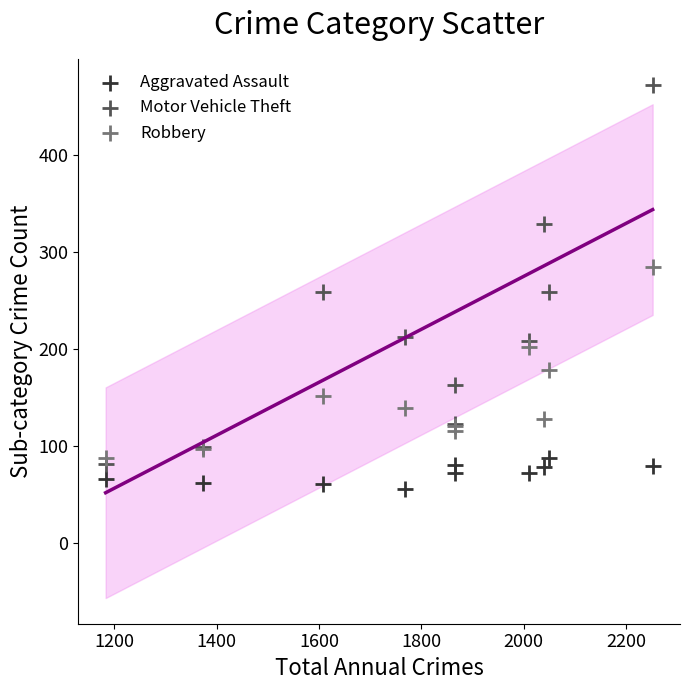

In the Robbery series, what Y value is closest to 186?

178